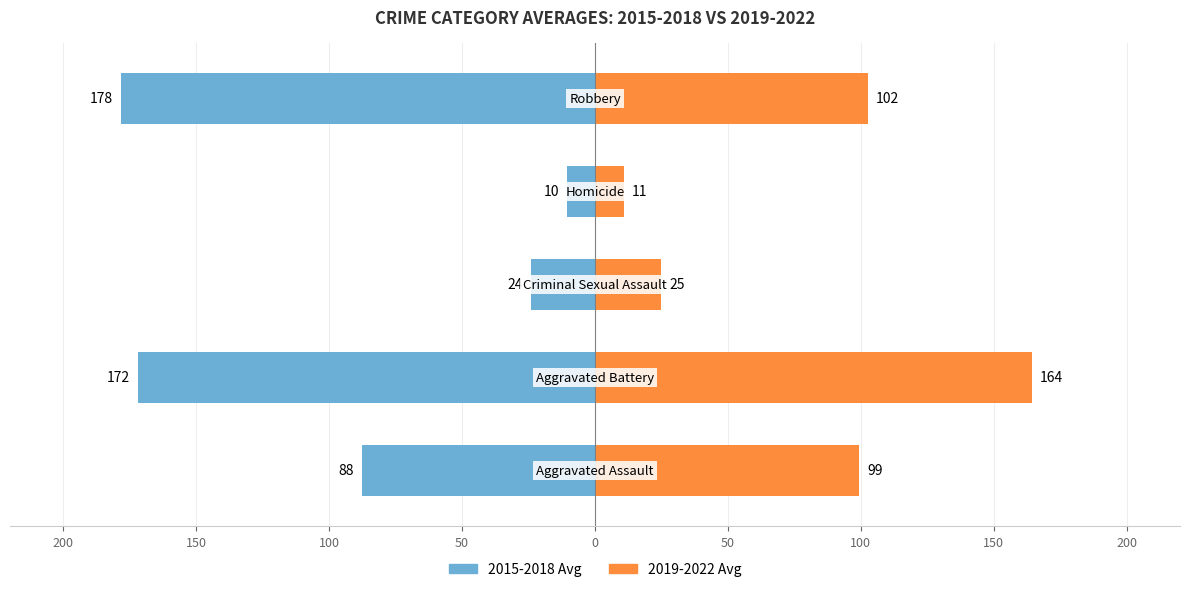

At 0, list the series in order from smallest to largest.

2015-2018 Avg, 2019-2022 Avg